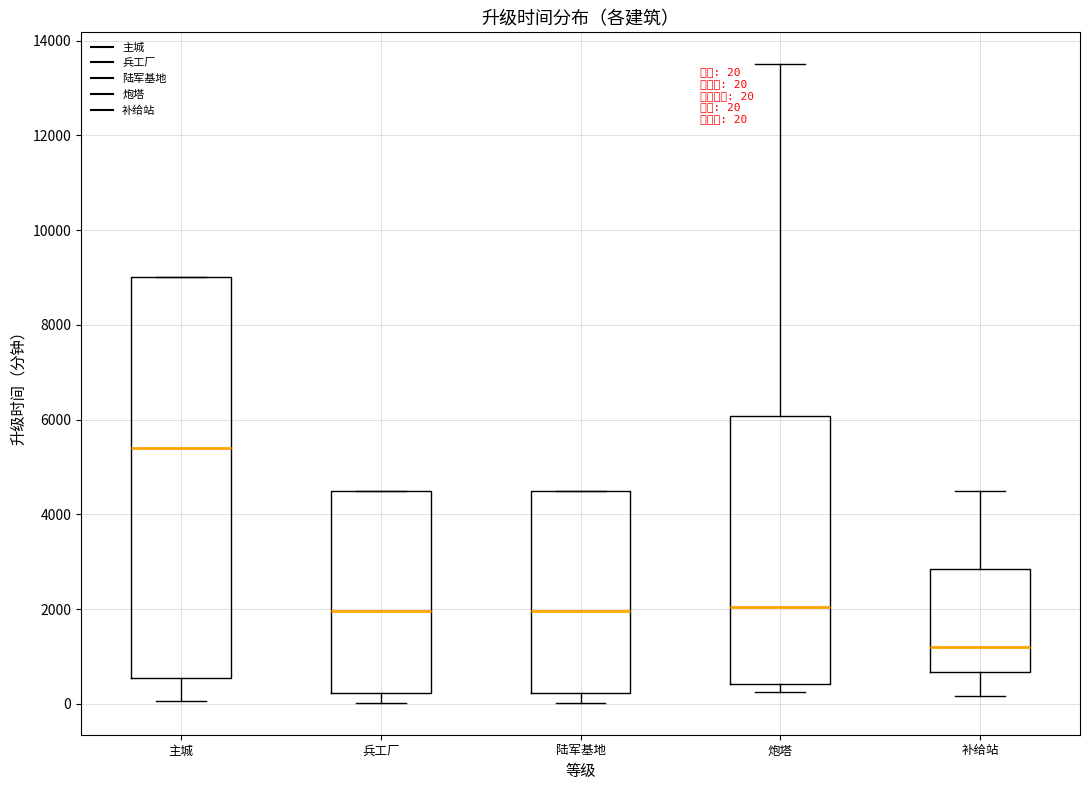

Comparing the boxes themselves (not the whiskers), which one is the tallest?

主城